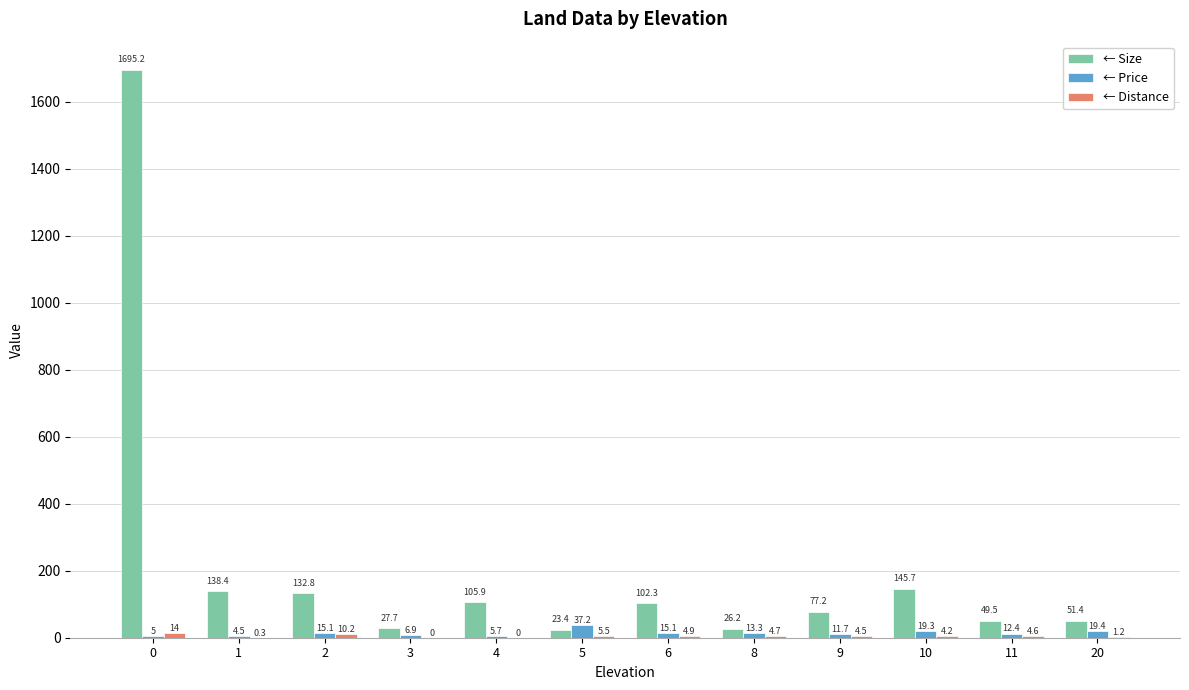

What is the total value across all series at 8?

44.2